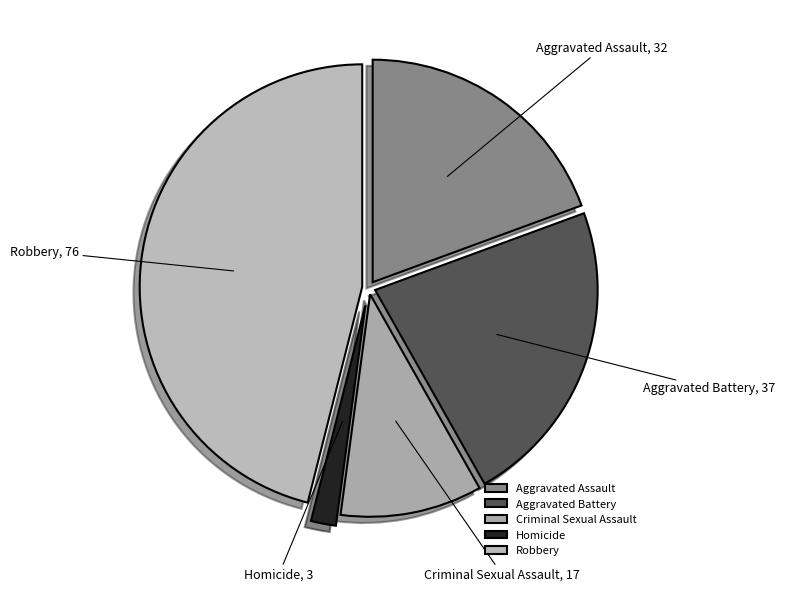

Rank the categories by value from lowest to highest.

Homicide, Criminal Sexual Assault, Aggravated Assault, Aggravated Battery, Robbery